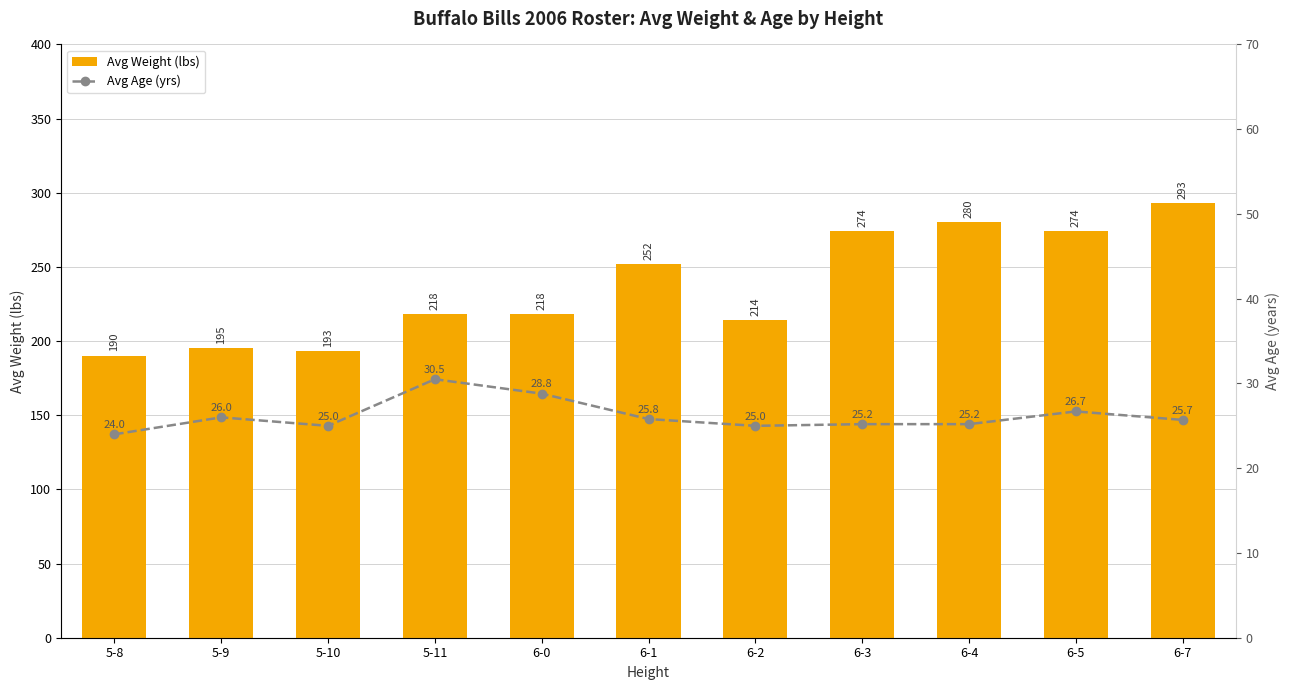

The value of Avg Age (yrs) at 6-0 is 38.0. True or false?

False